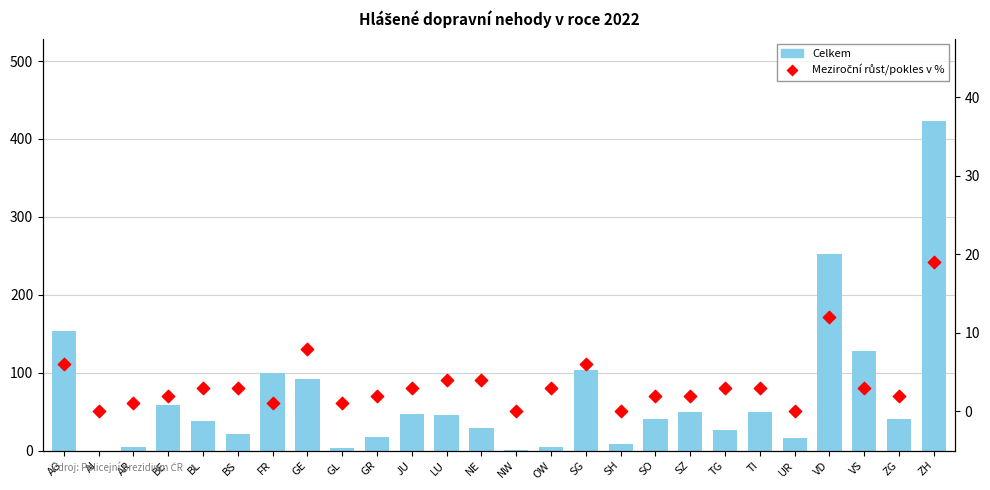

Which series has the widest spread of Y values?

Celkem